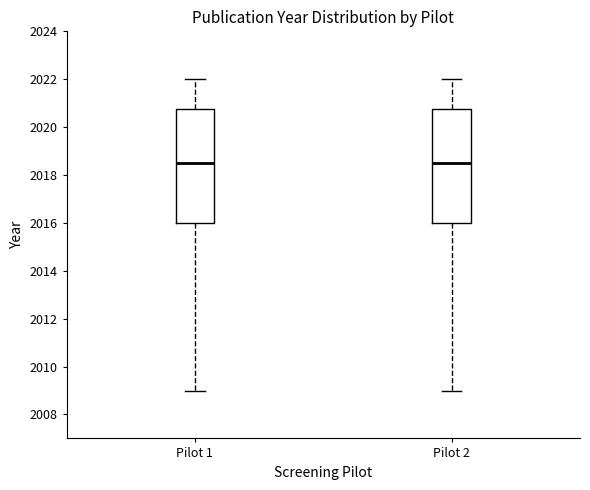

Reading left to right, transcribe this box plot: for each box, give where its median line is, the range the box spans, and where its two whiskers end, as read against the y-axis. The values are not printed on the chart, so give them approximately, as read against the axis.

Pilot 1: median 2018.6, box 2016.0 to 2020.8, whiskers 2009.0 to 2022.0
Pilot 2: median 2018.6, box 2016.0 to 2020.8, whiskers 2009.0 to 2022.0